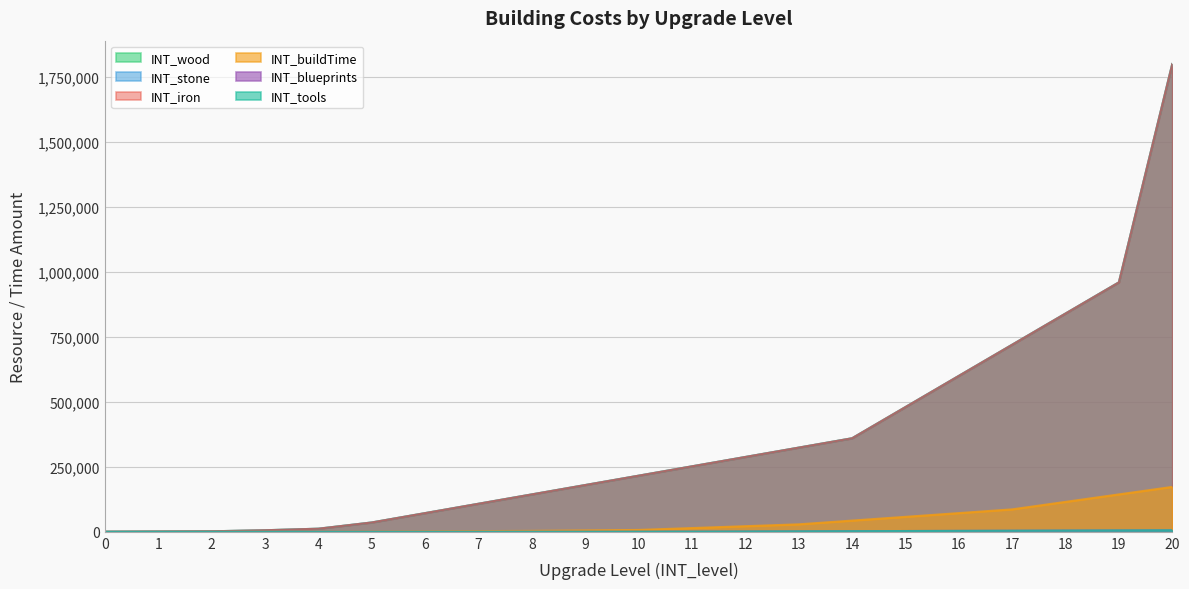

What is the greatest value displayed?

1800000